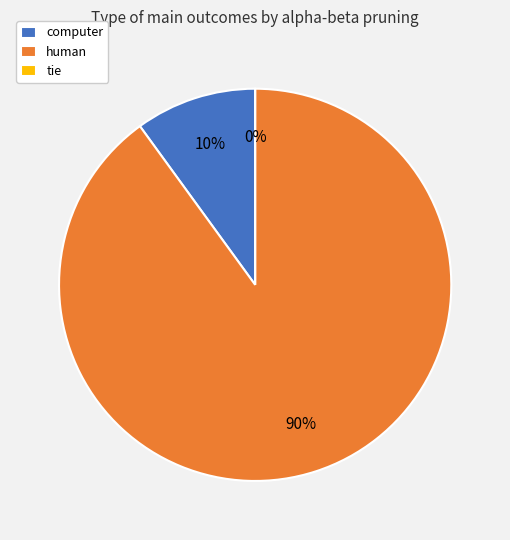

Combined, what portion of the pie is tie and human?

90.0%